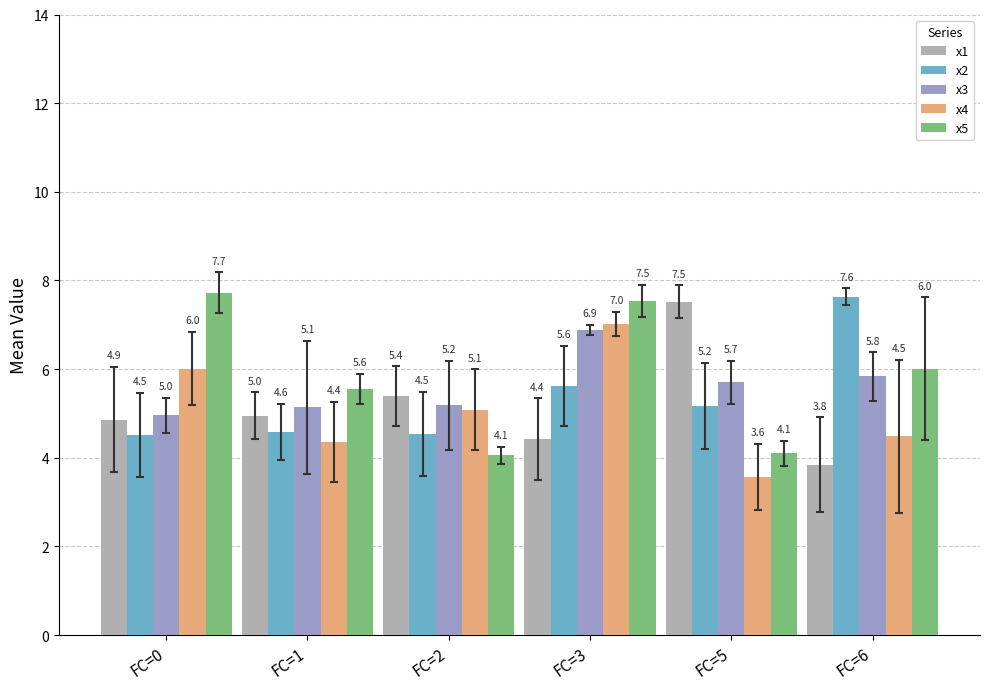

What is the minimum value for x1?

3.8